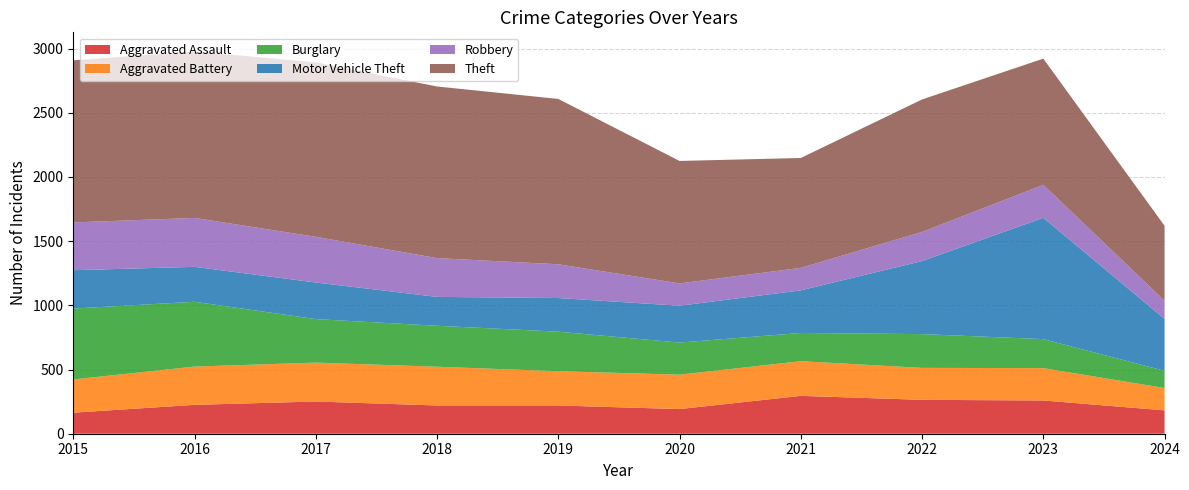

Reading left to right, extract all data points from this chart.

Aggravated Assault: 2015=164	2016=225	2017=251	2018=220	2019=220	2020=192	2021=295	2022=264	2023=259	2024=182
Aggravated Battery: 2015=259	2016=298	2017=303	2018=302	2019=267	2020=268	2021=270	2022=249	2023=252	2024=174
Burglary: 2015=552	2016=505	2017=339	2018=319	2019=308	2020=250	2021=220	2022=263	2023=226	2024=134
Motor Vehicle Theft: 2015=299	2016=272	2017=285	2018=225	2019=262	2020=287	2021=332	2022=569	2023=945	2024=404
Robbery: 2015=372	2016=381	2017=356	2018=302	2019=263	2020=174	2021=175	2022=227	2023=257	2024=142
Theft: 2015=1263	2016=1297	2017=1359	2018=1337	2019=1288	2020=954	2021=856	2022=1032	2023=983	2024=584